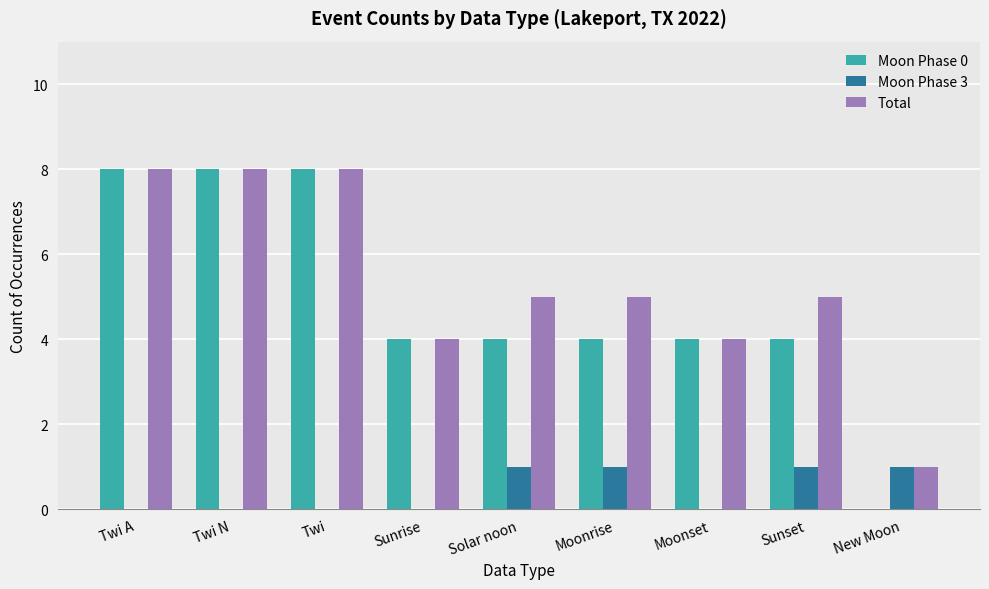

The value of Moon Phase 3 at Sunset is 2. True or false?

False